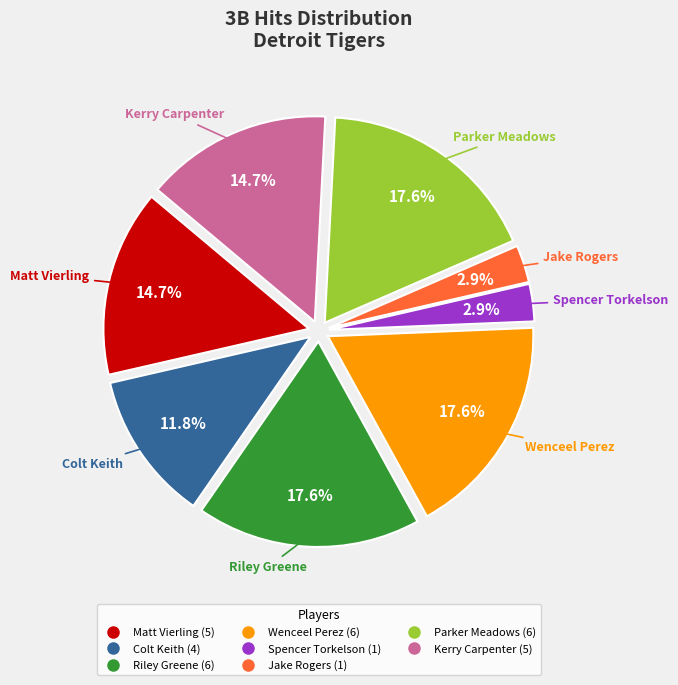

Is there a majority slice in this chart?

No